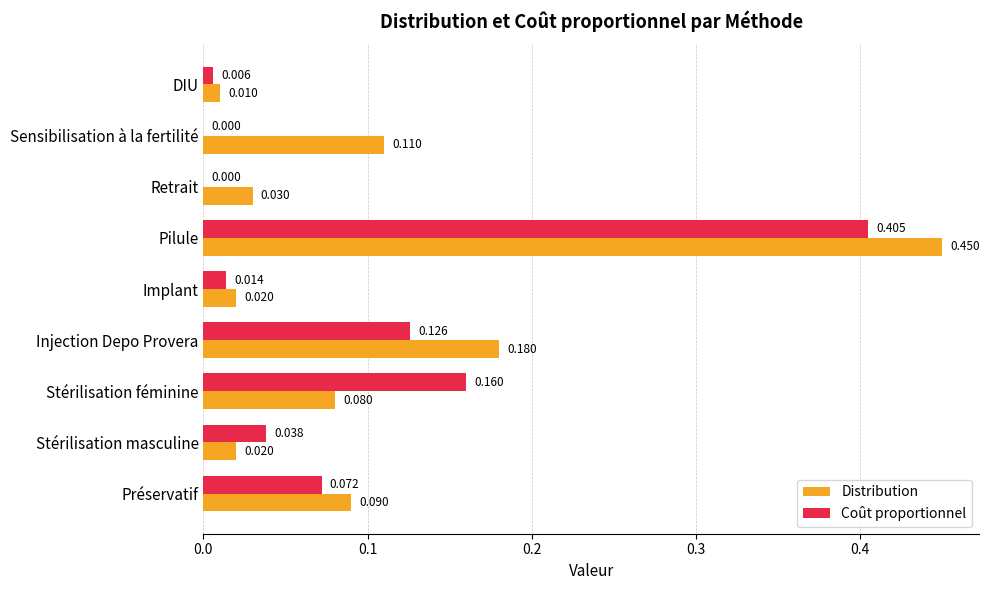

Which category has the highest value across all series?

Pilule